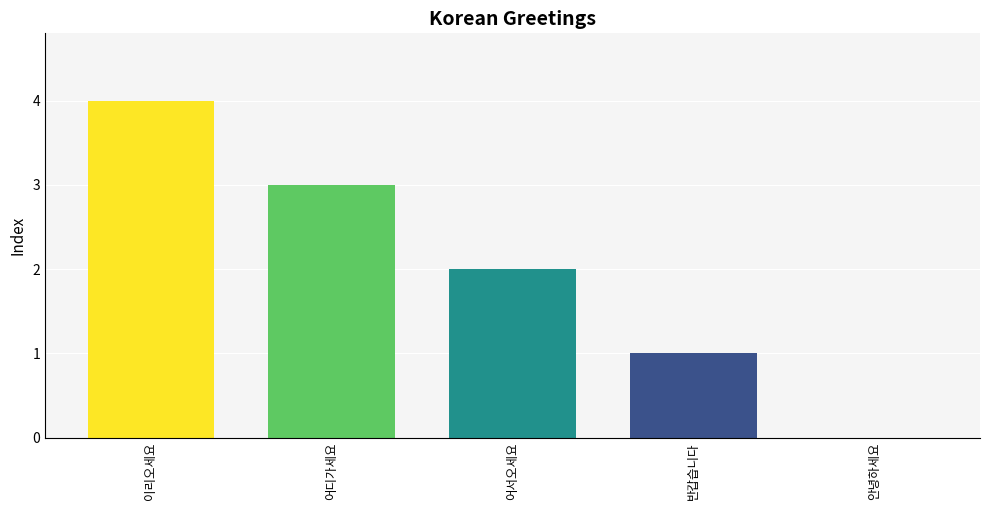

What is the maximum value shown in the chart?

4